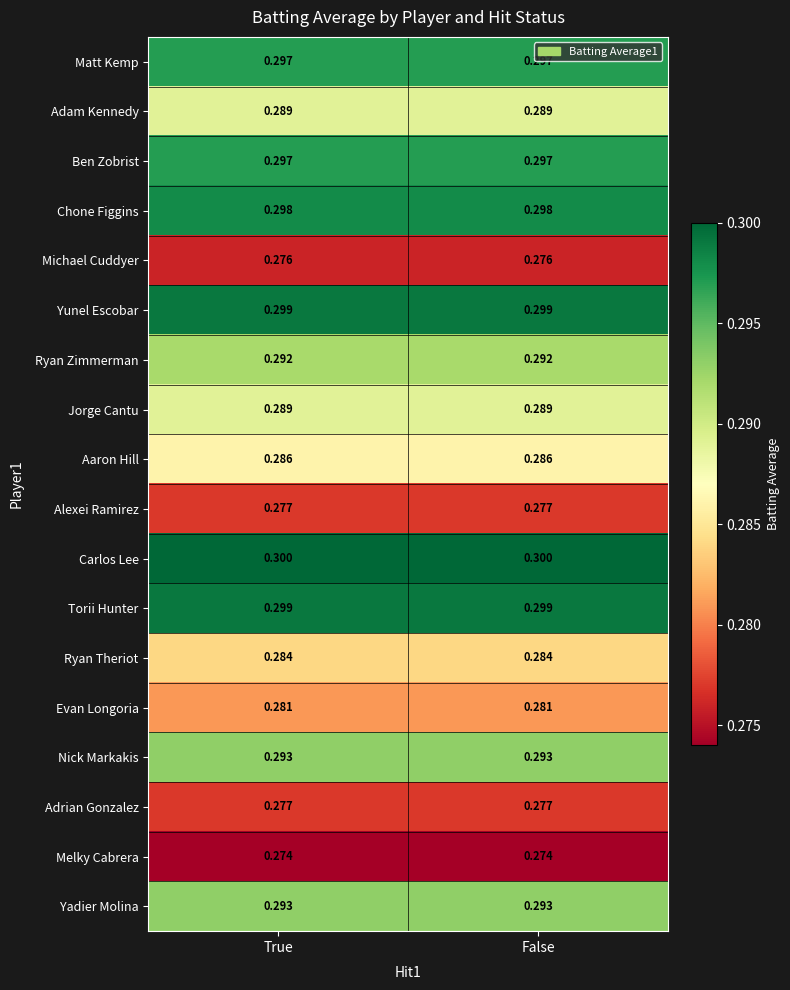

Is the value of Adrian Gonzalez at False greater than the value of Ryan Zimmerman at False?

No